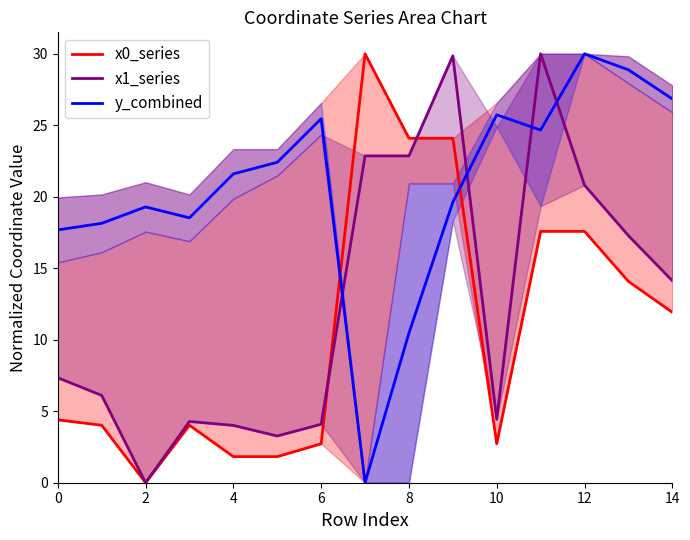

True or false: y_combined has a value of 23.7 at 0.

False